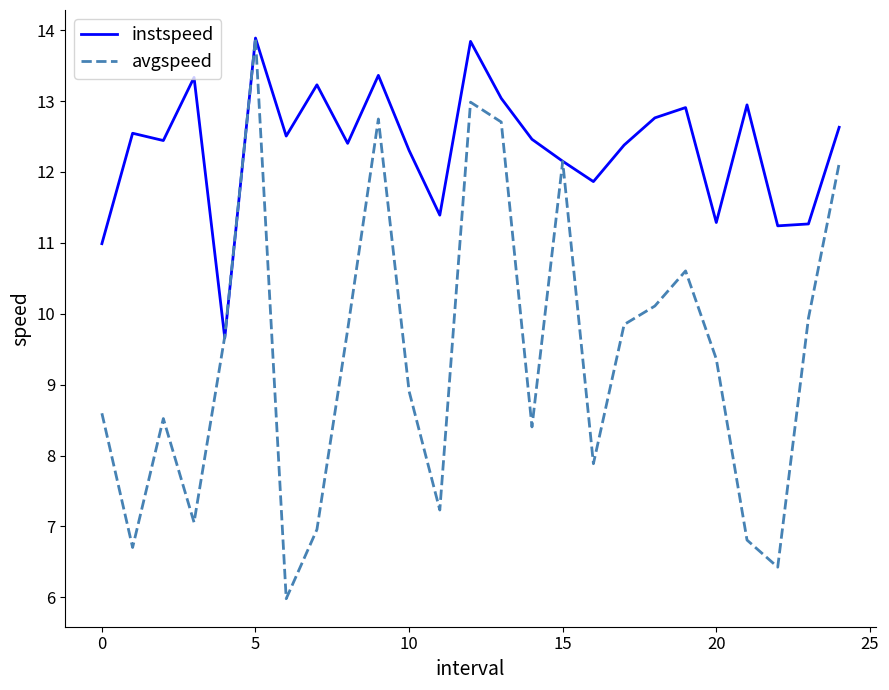

What is the smallest value displayed?

6.0